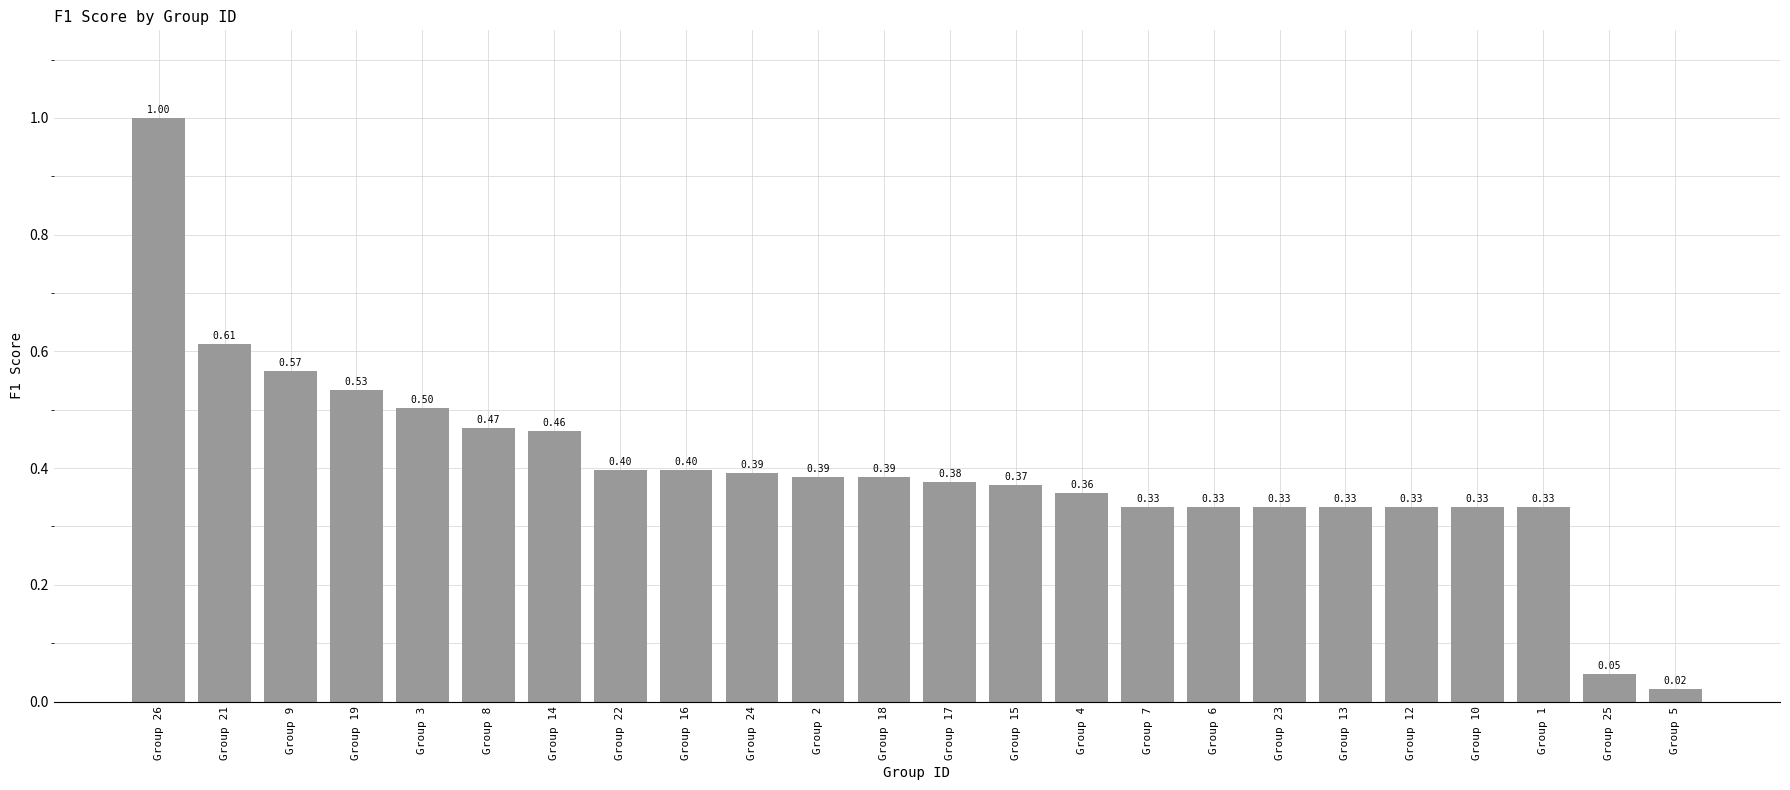

The chart shows a value of 0.4 at Group 15. True or false?

True